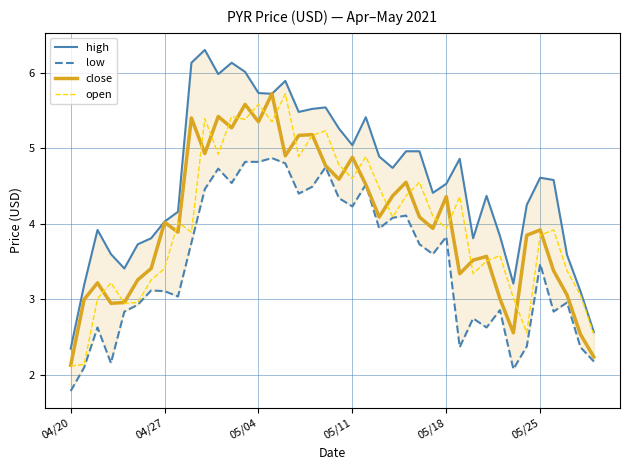

Reading right to left, list all the values displayed in this chart.

high: 2.6	3.1	3.6	4.6	4.6	4.2	3.2	3.8	4.4	3.8	4.9	4.5	4.4	5.0	5.0	4.7	4.9	5.4	5.0	5.3	5.5	5.5	5.5	5.9	5.7	5.7	6.0	6.1	6.0	6.3	6.1	4.2	4.0	3.8	3.7	3.4	3.6	3.9	3.2	2.4
low: 2.2	2.4	3.0	2.8	3.5	2.4	2.1	2.9	2.6	2.8	2.4	3.8	3.6	3.7	4.1	4.1	3.9	4.5	4.2	4.3	4.8	4.5	4.4	4.8	4.9	4.8	4.8	4.5	4.7	4.5	3.8	3.0	3.1	3.1	2.9	2.8	2.2	2.6	2.1	1.8
close: 2.2	2.5	3.1	3.4	3.9	3.9	2.6	3.0	3.6	3.5	3.3	4.4	3.9	4.1	4.5	4.4	4.1	4.5	4.9	4.6	4.8	5.2	5.2	4.9	5.7	5.3	5.6	5.3	5.4	4.9	5.4	3.9	4.0	3.4	3.3	3.0	3.0	3.2	3.0	2.1
open: 2.5	3.1	3.4	3.9	3.9	2.6	3.0	3.6	3.5	3.3	4.4	3.9	4.1	4.5	4.4	4.1	4.5	4.9	4.6	4.8	5.2	5.2	4.9	5.7	5.3	5.6	5.4	5.4	4.9	5.4	3.9	4.0	3.4	3.3	3.0	3.0	3.2	3.0	2.1	2.1